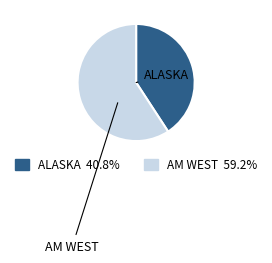

Count the number of slices in the pie.

2